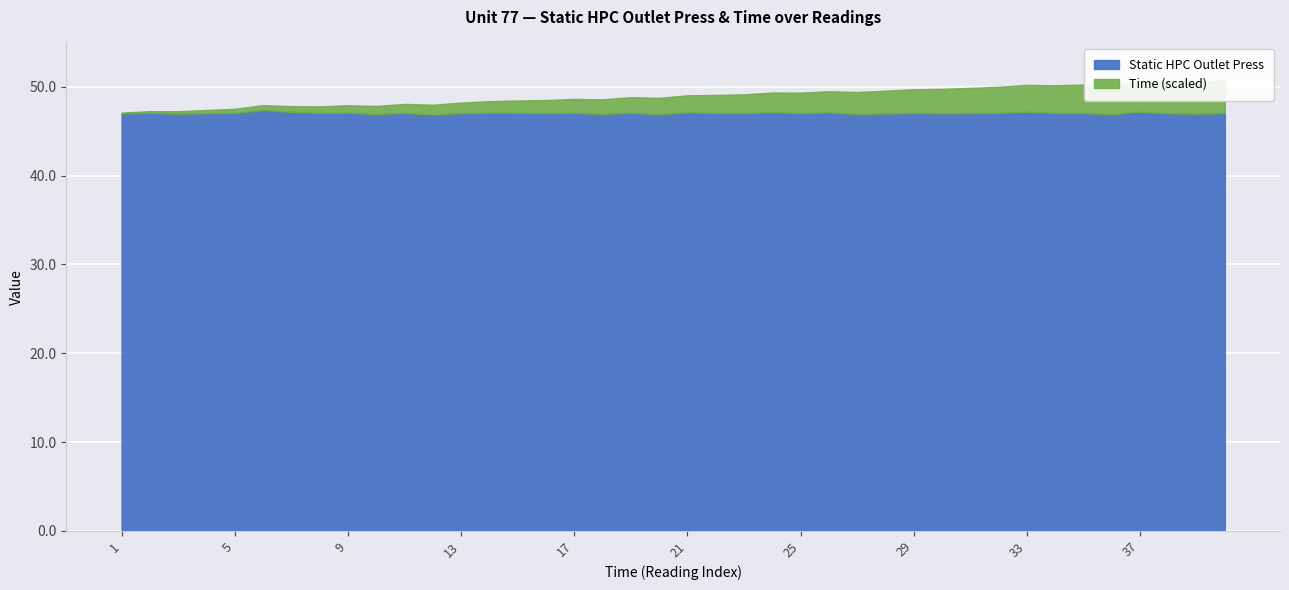

True or false: Static HPC Outlet Press and Time intersect in this chart.

False